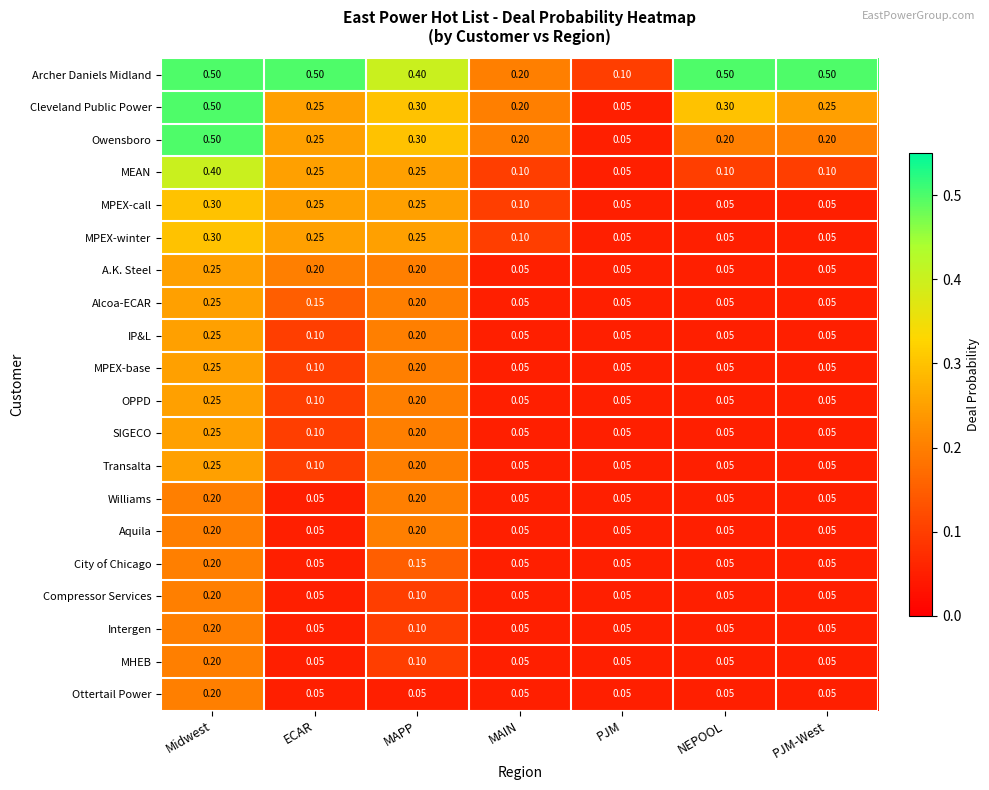

At which label does City of Chicago reach its peak?

Midwest